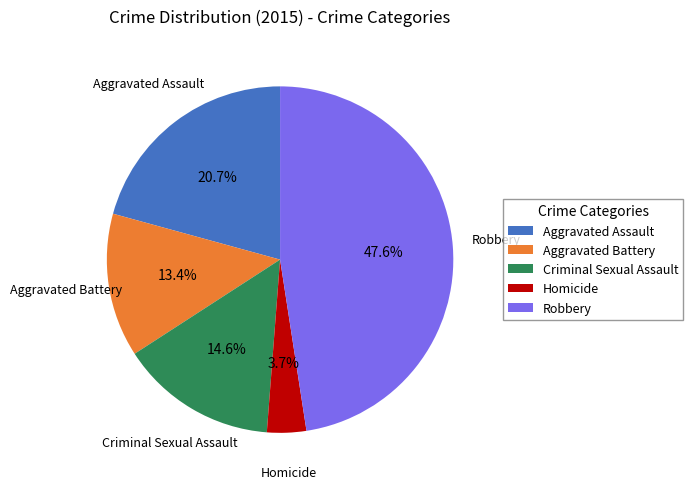

Is the sum of Homicide and Robbery greater than half?

Yes